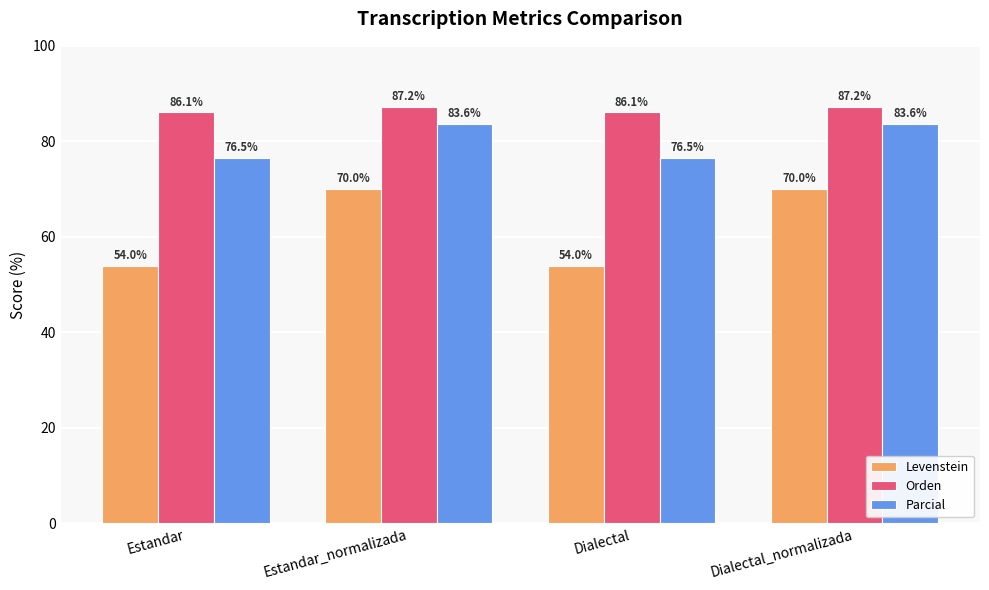

Which series changed the most between Estandar and Dialectal_normalizada?

Levenstein